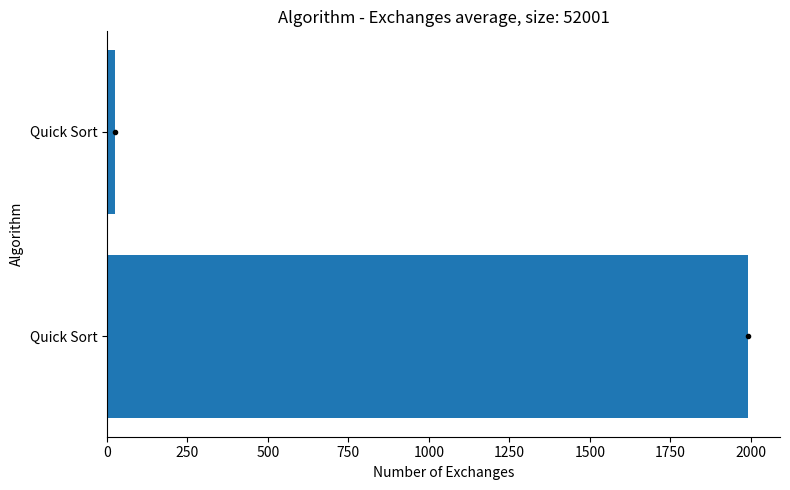

What is the greatest value displayed?

1991